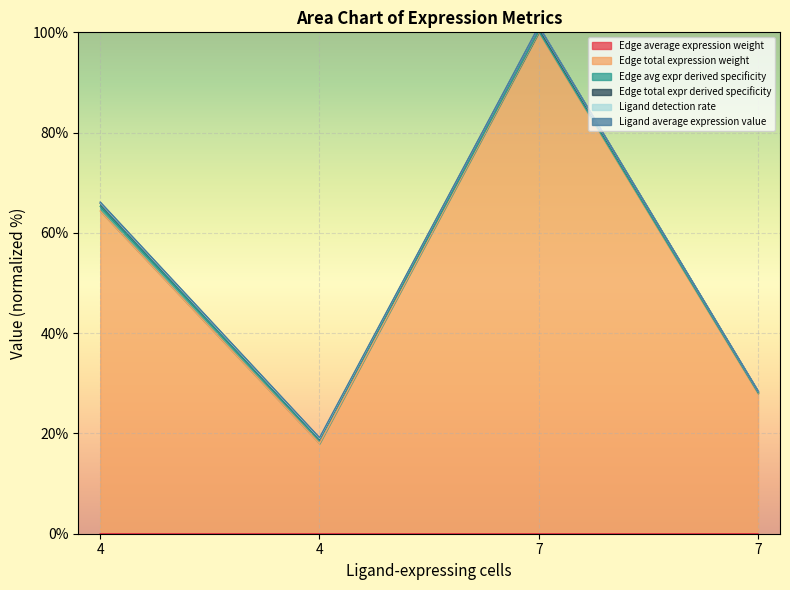

How many interior local peaks does the Edge total expression weight series have?

1